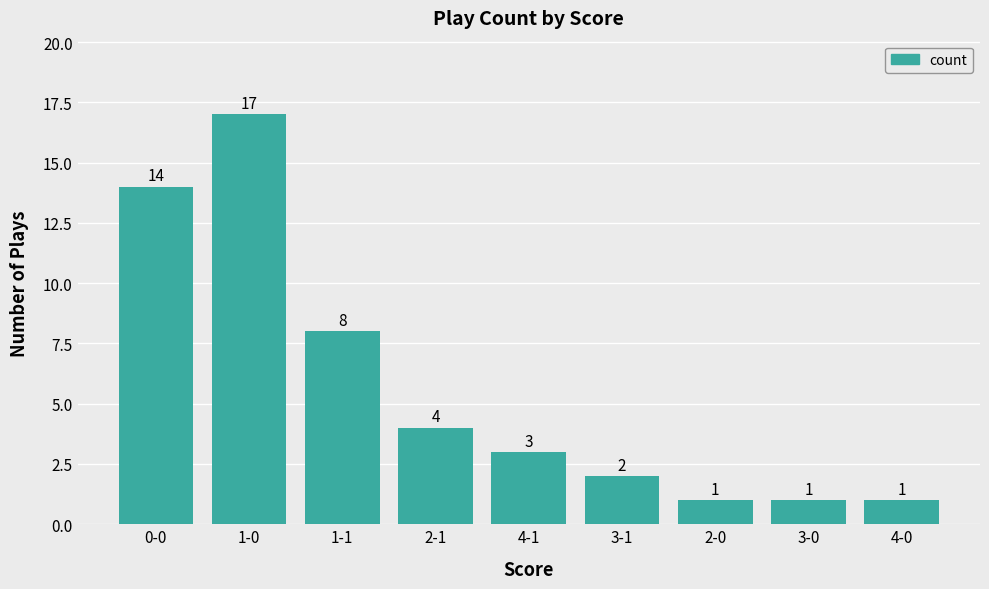

How many bars are there in total?

9